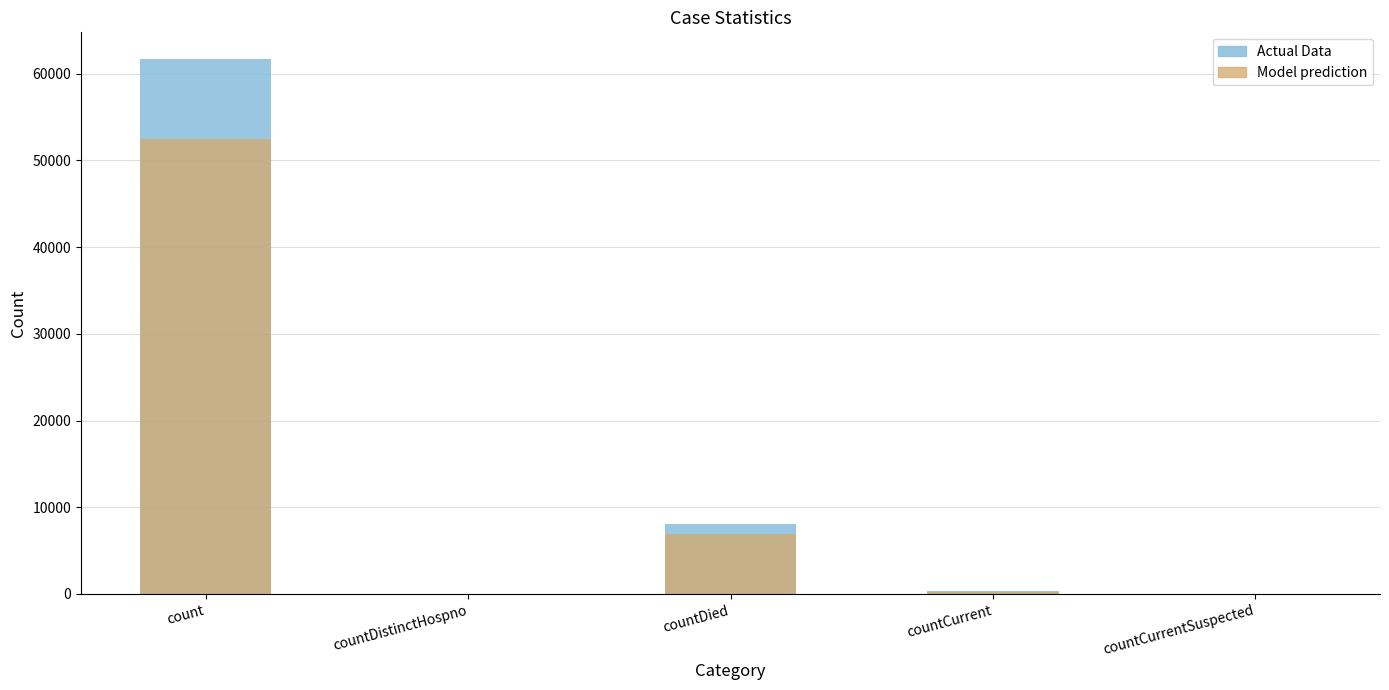

What are all the series names shown in the legend?

Actual Data, Model prediction